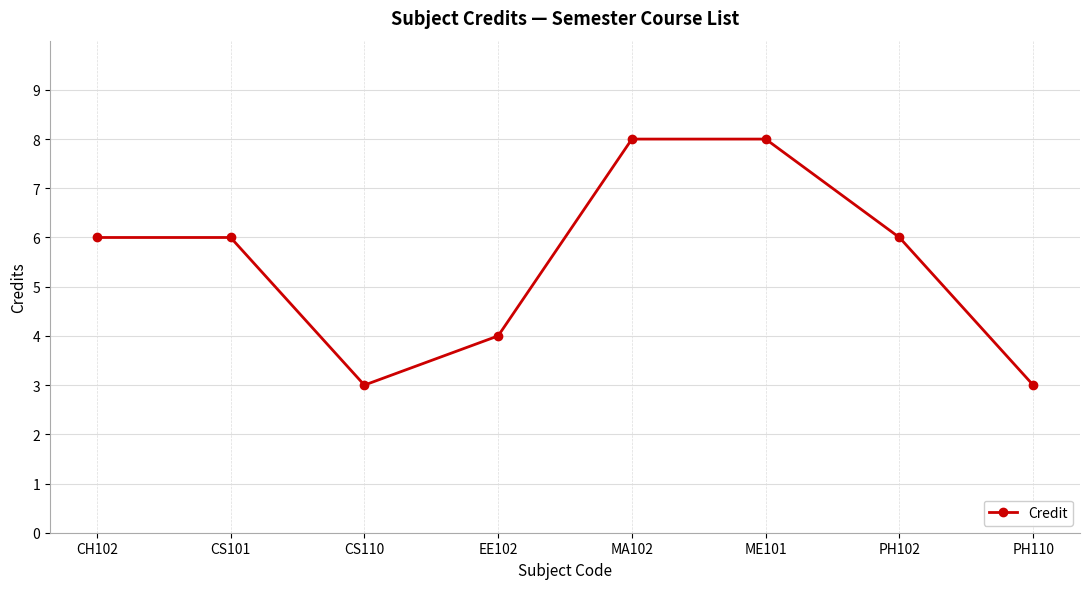

How many categories are shown in the chart?

8